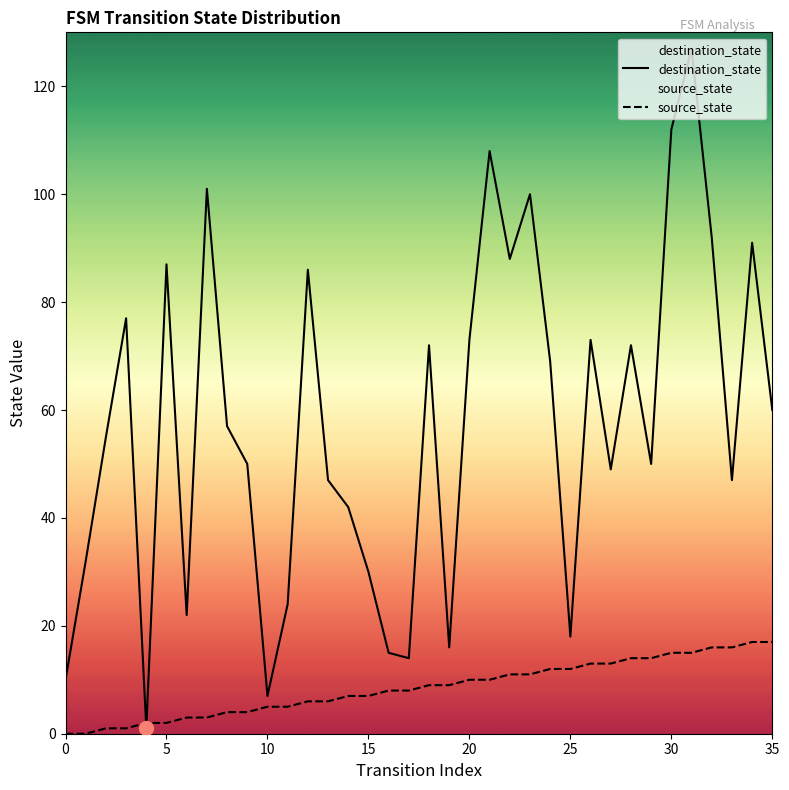

What is the difference between the maximum and minimum values in the source_state series?

17